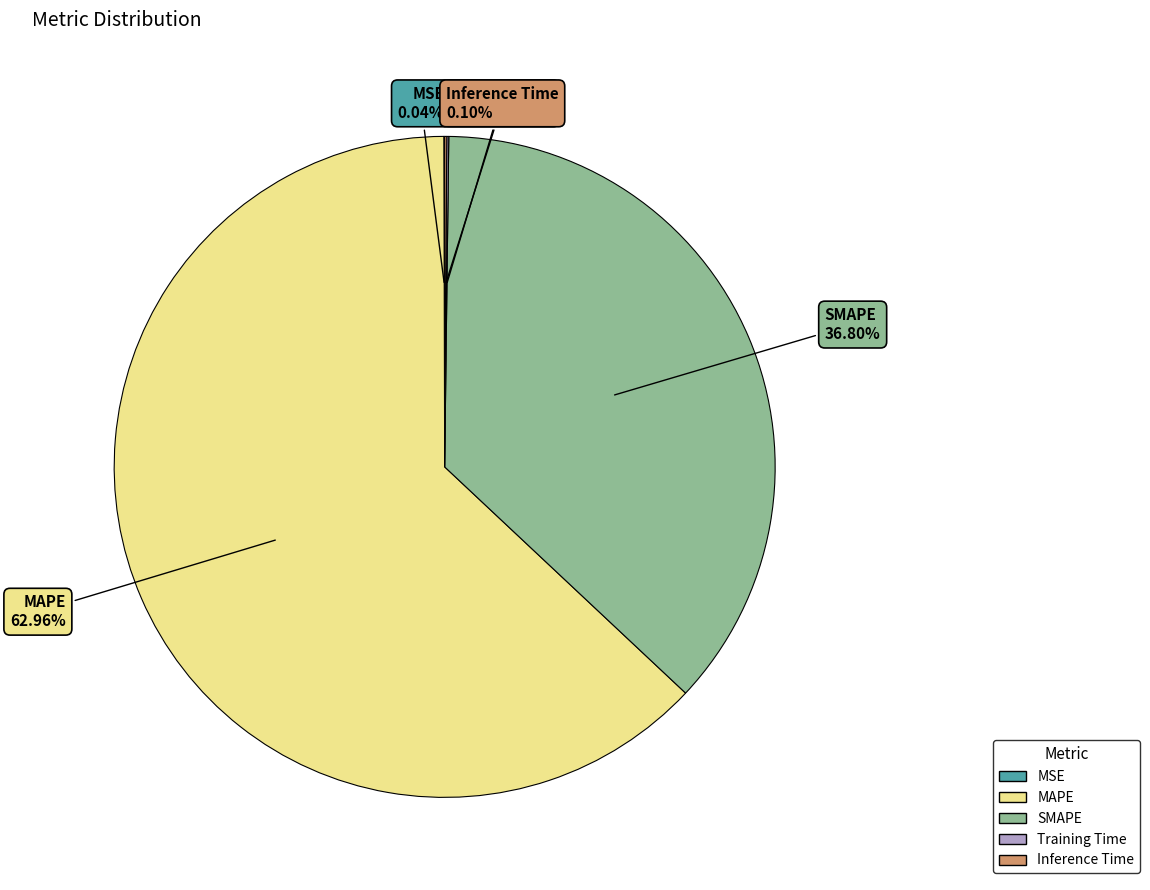

To the nearest percent, what is the average slice percentage?

20%